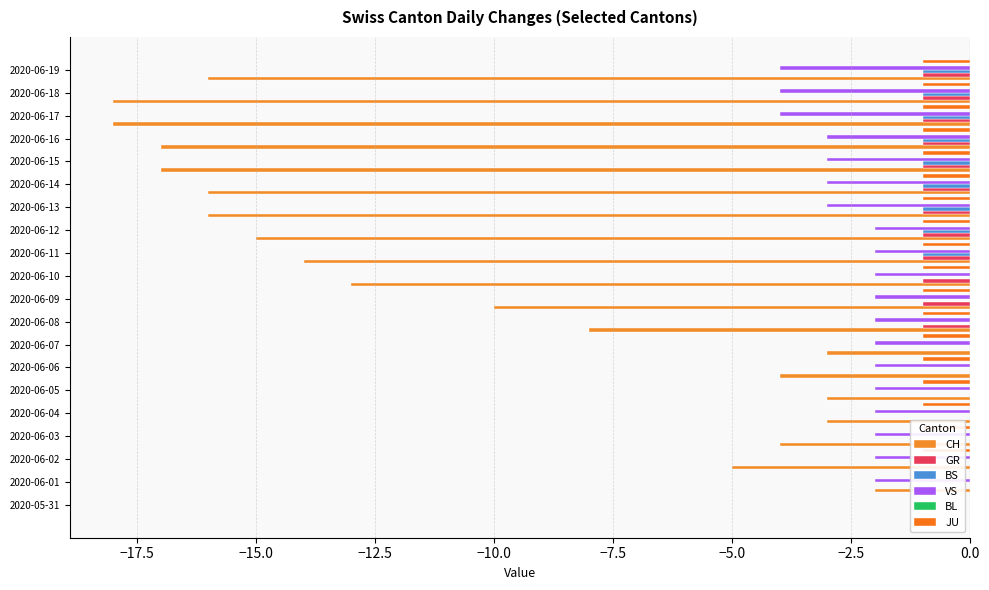

How many bars are there in total?

120